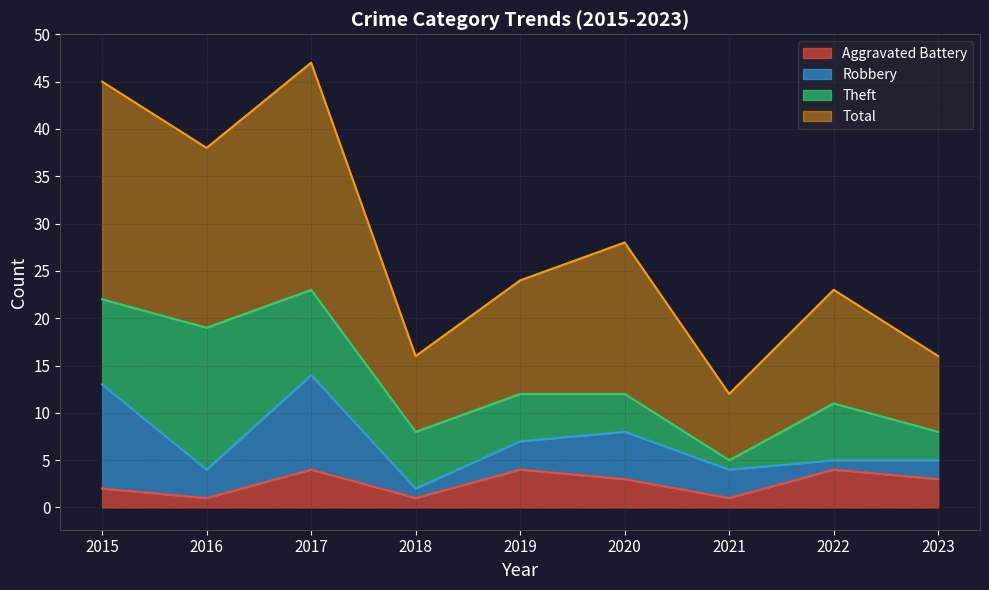

What is the greatest value displayed?

47